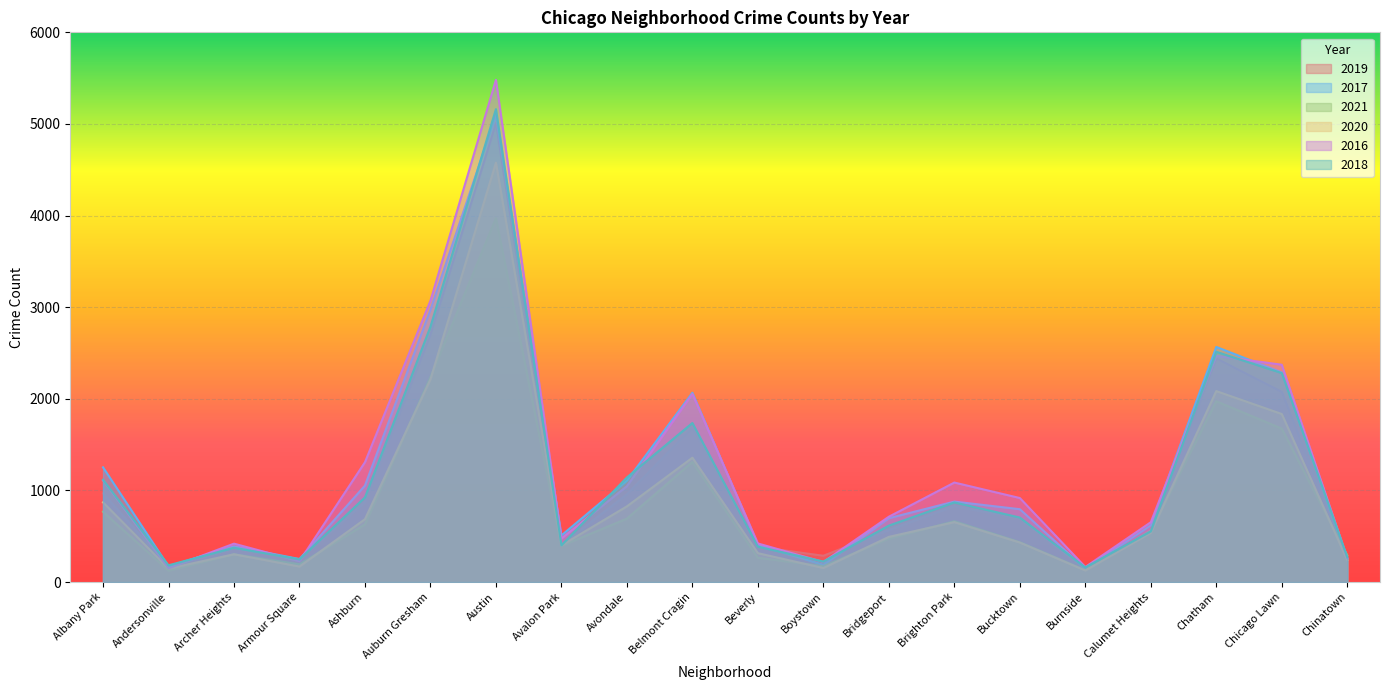

True or false: 2016 has more than 0 points higher than both neighbors.

True